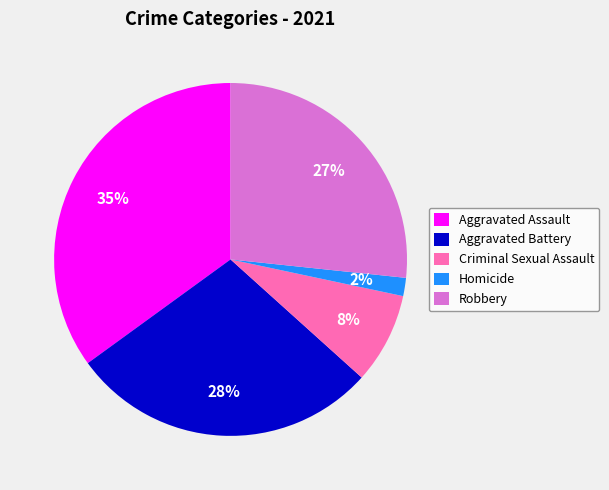

Which has a higher value, Homicide or Aggravated Battery?

Aggravated Battery